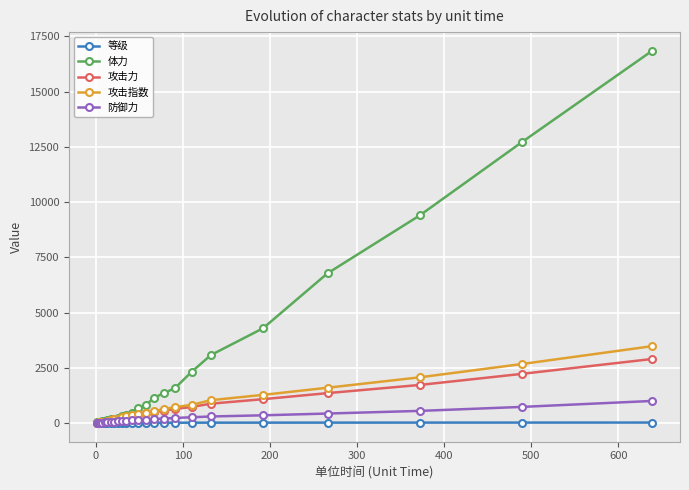

Which series has the widest spread of values?

体力